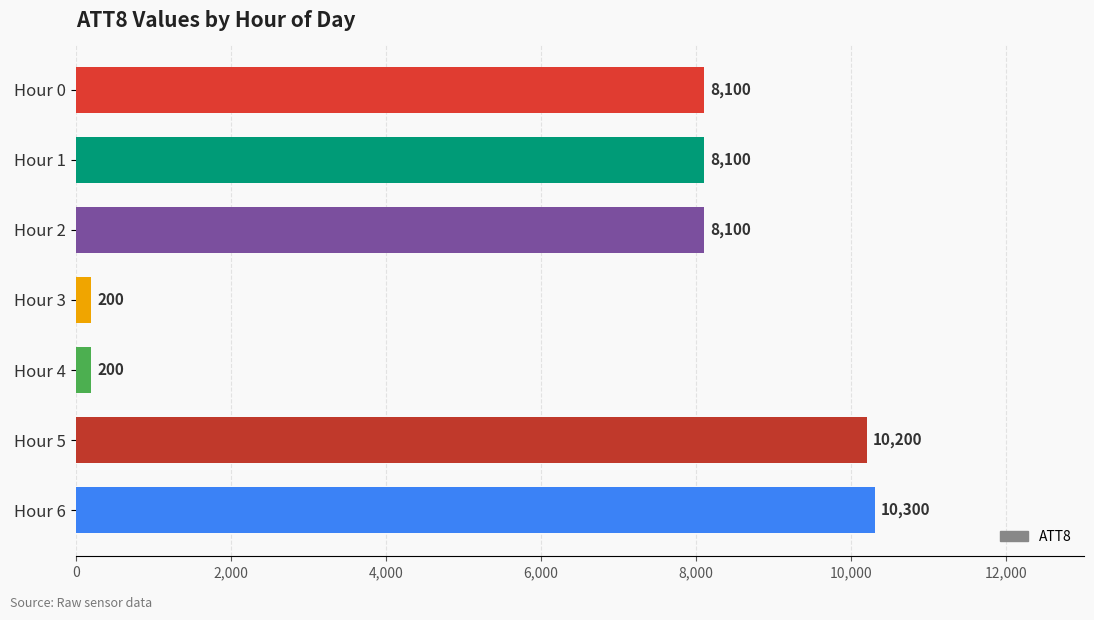

What is the difference between the maximum and second lowest values?

10100